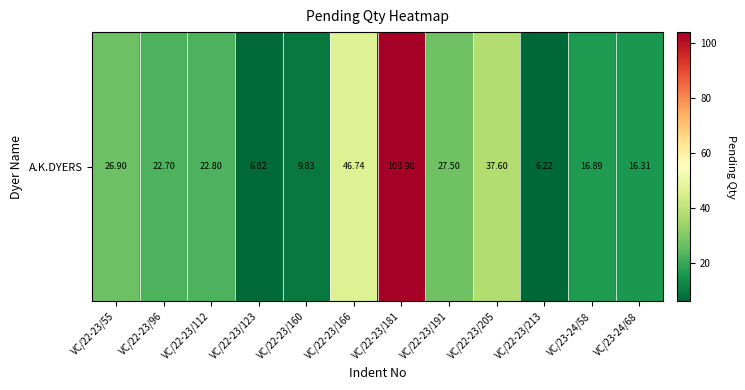

Is it true that the value at VC/23-24/68 is 16.3?

True